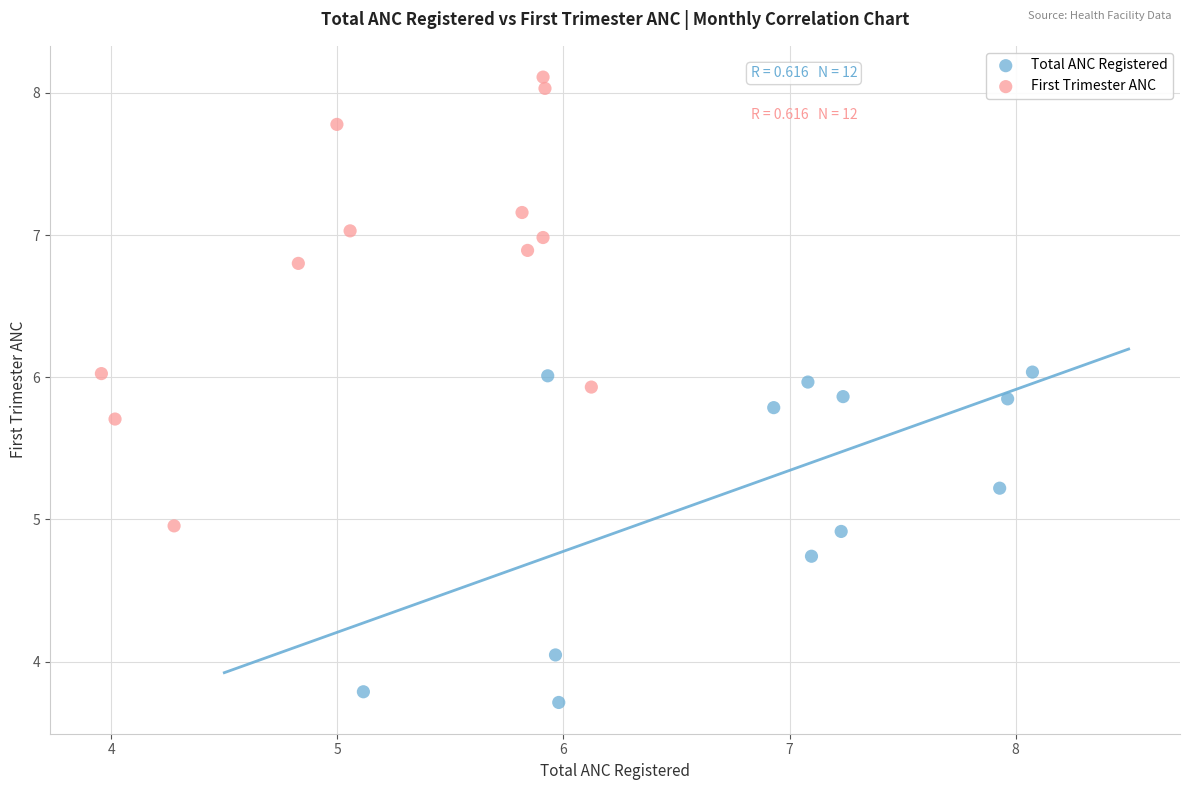

Which series contains the highest Y value?

First Trimester ANC